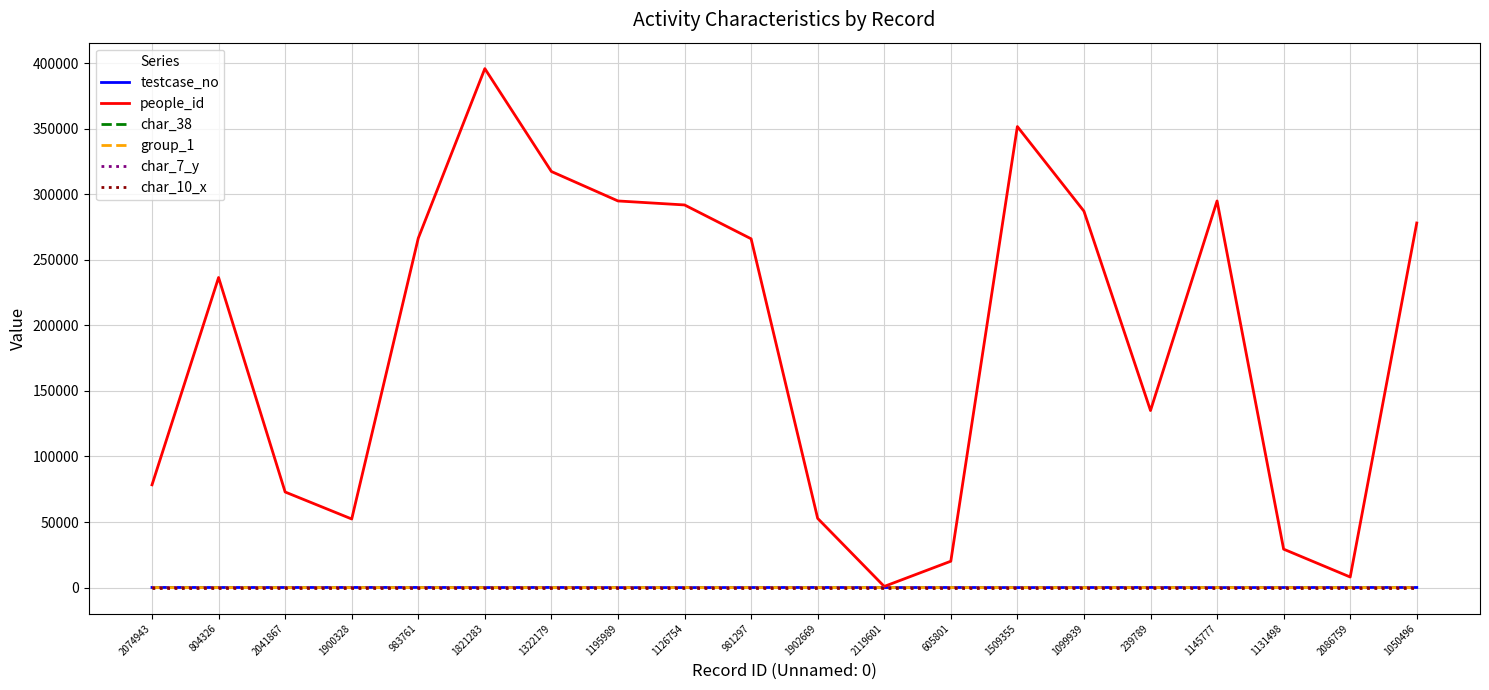

Where is people_id nearest to the value 198368?

804326